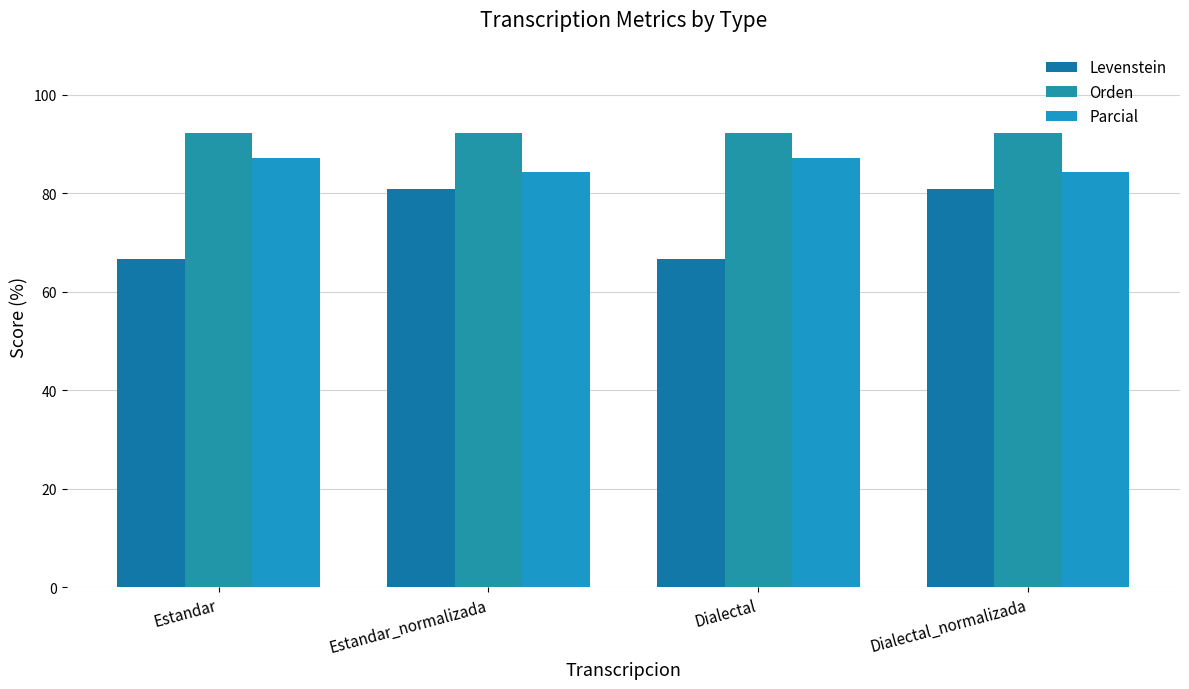

Is the value of Orden at Dialectal_normalizada greater than the value of Levenstein at Estandar_normalizada?

Yes